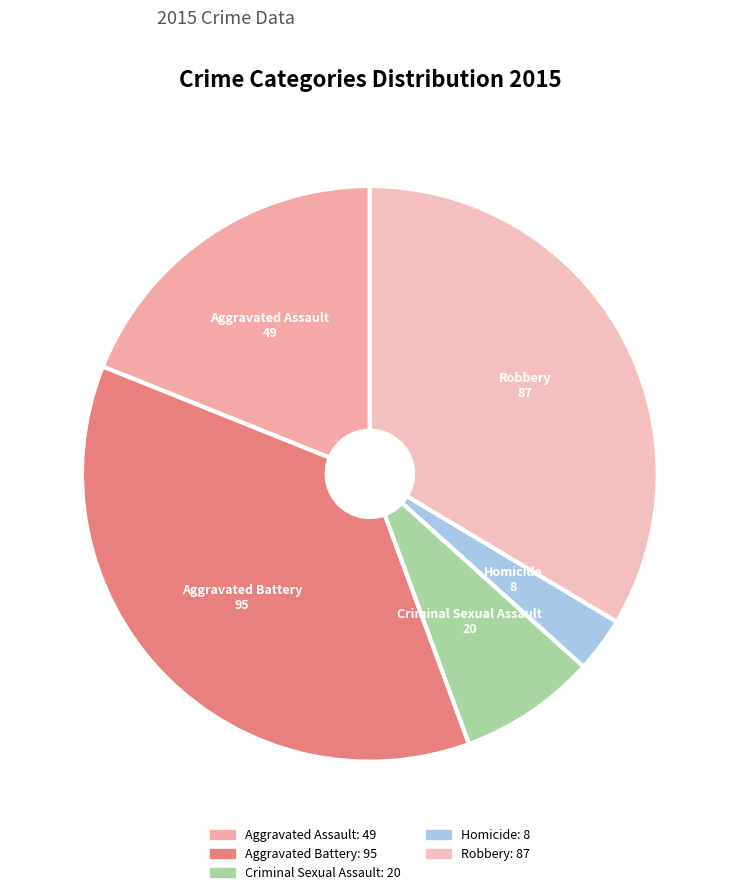

Count the number of slices in the pie.

5